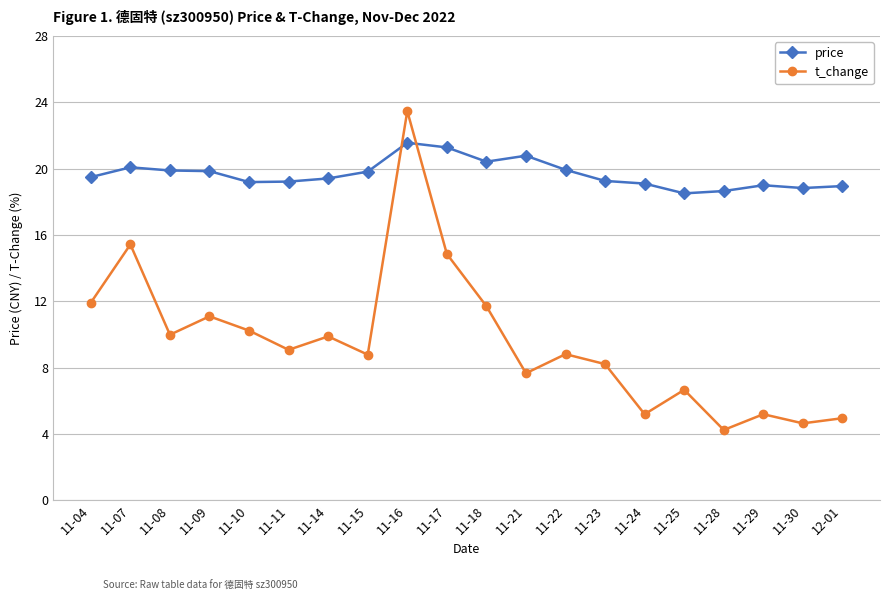

What is the sum of the t_change values at 11-07 and 12-01?

20.4